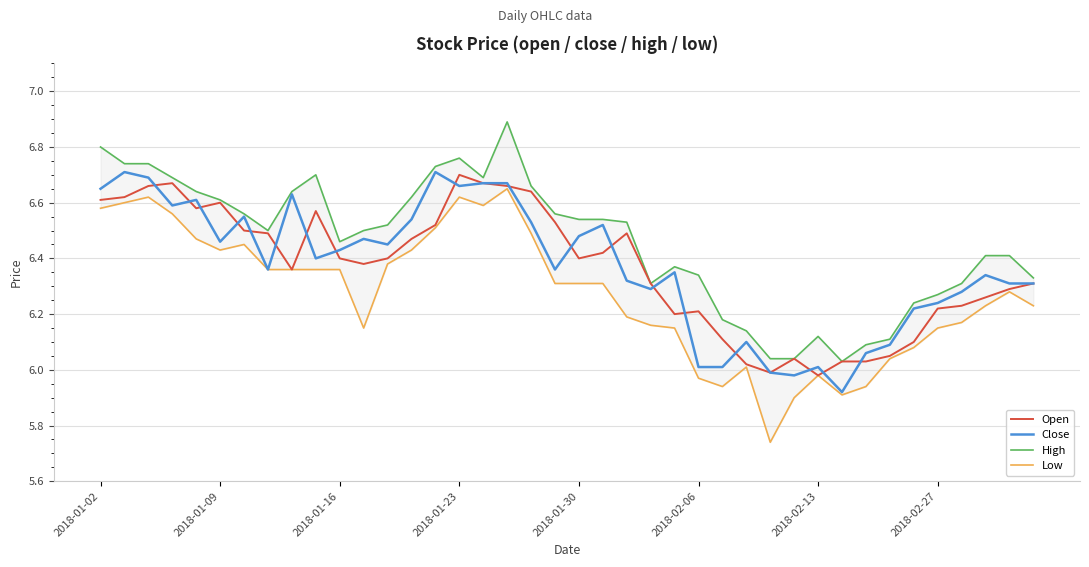

Is this an area chart (filled region under the line)?

No